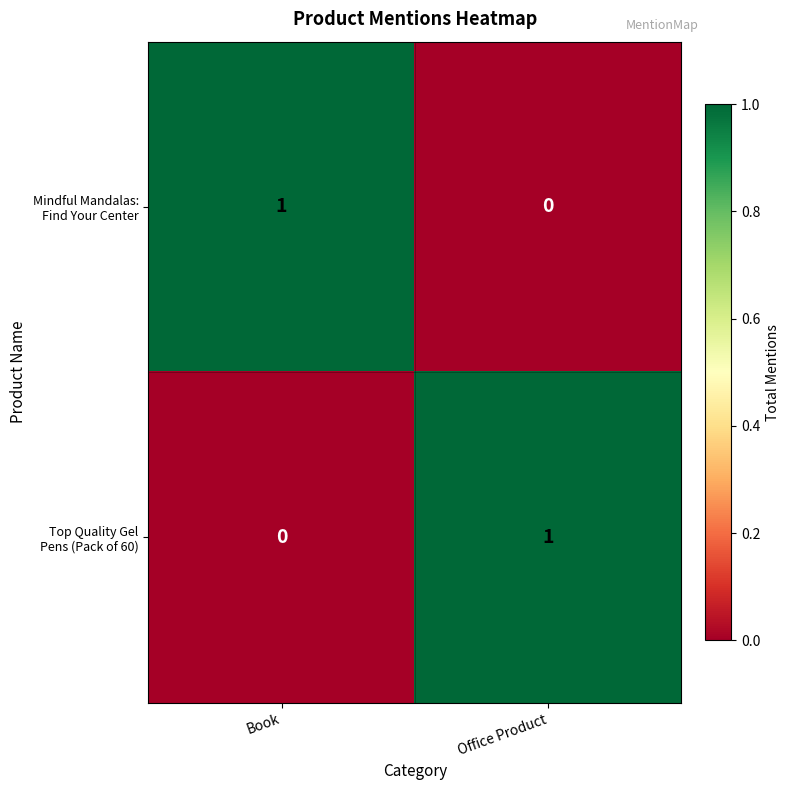

Which series has the largest range (max minus min)?

Mindful Mandalas: Find Your Center